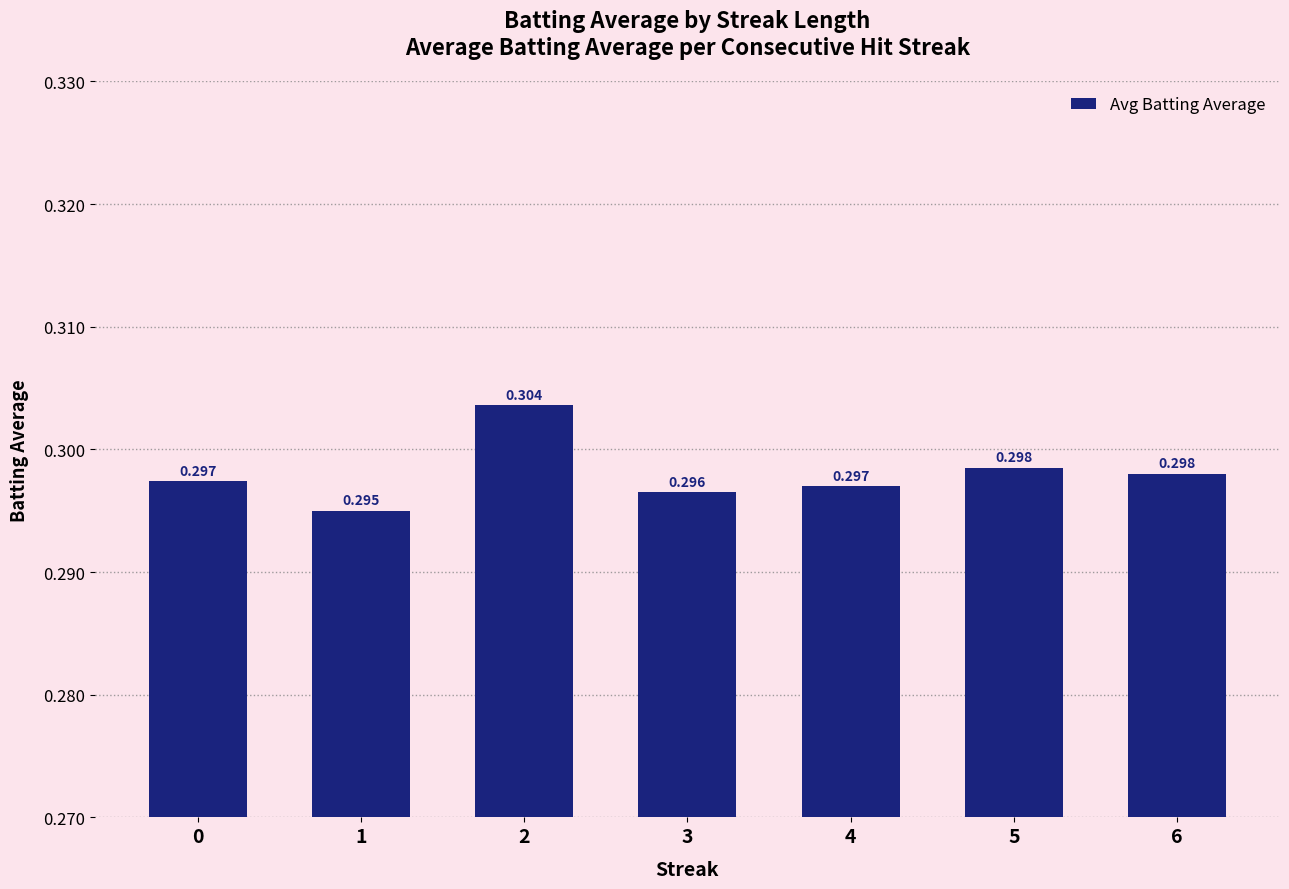

How many bars are there in total?

7